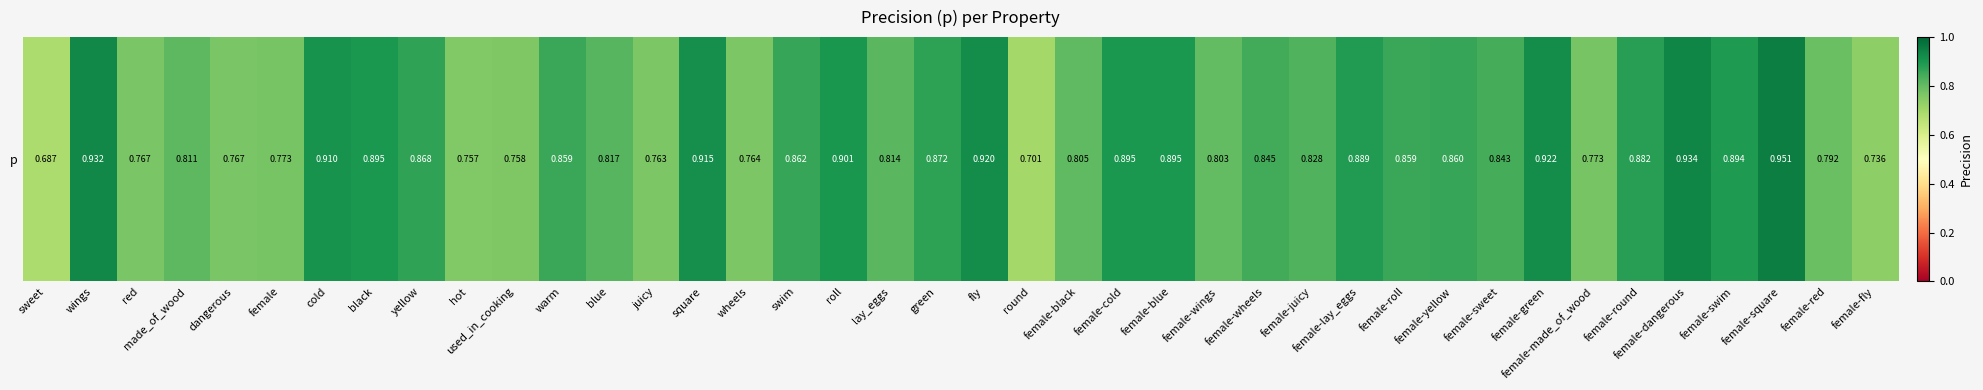

Reading left to right, list all the values displayed in this chart.

0.7	0.9	0.8	0.8	0.8	0.8	0.9	0.9	0.9	0.8	0.8	0.9	0.8	0.8	0.9	0.8	0.9	0.9	0.8	0.9	0.9	0.7	0.8	0.9	0.9	0.8	0.8	0.8	0.9	0.9	0.9	0.8	0.9	0.8	0.9	0.9	0.9	1.0	0.8	0.7